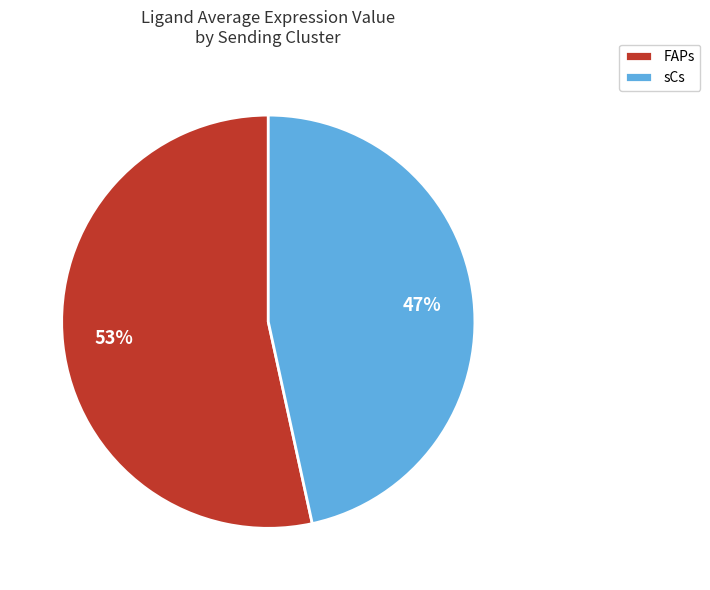

True or false: sCs accounts for 56% of the total.

False